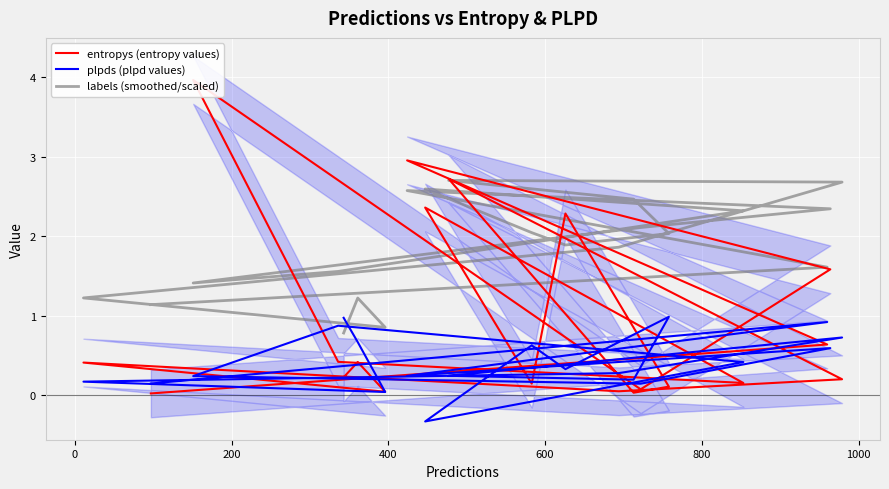

At which category is the sum across all series the highest?

200